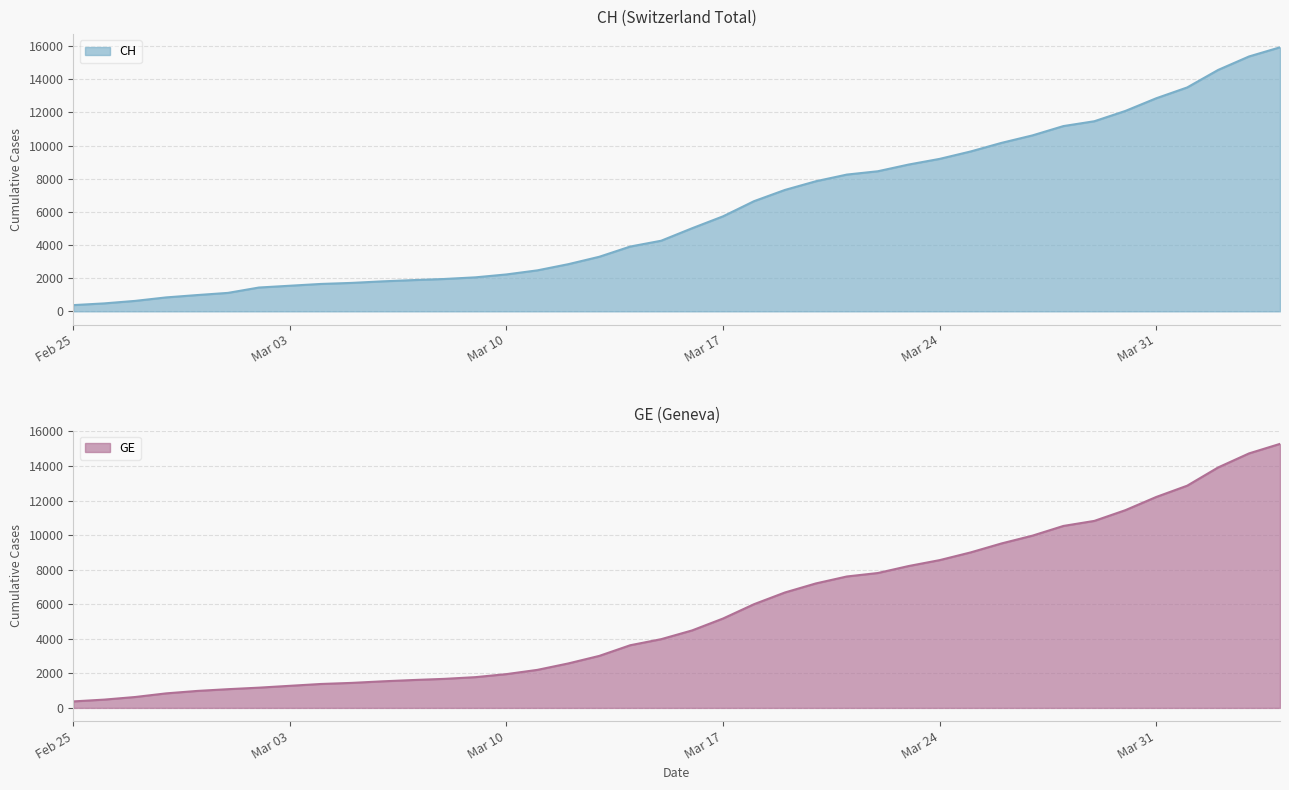

True or false: GE has more than 1 interior local peaks.

False